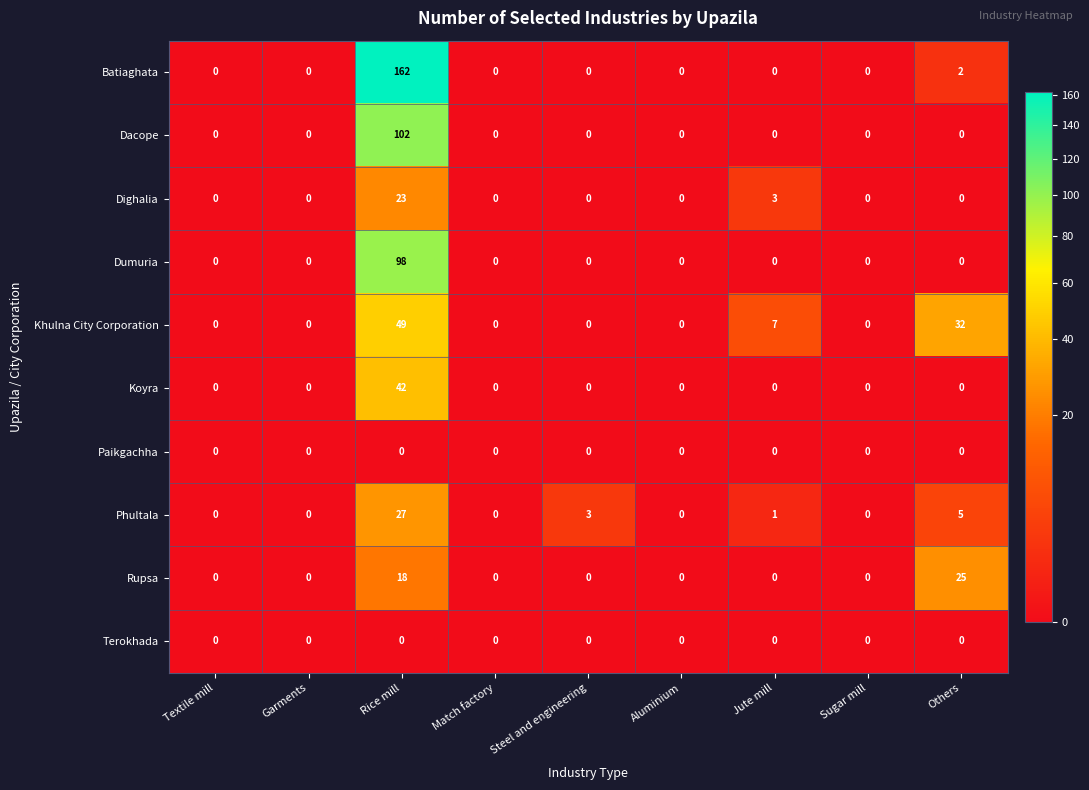

The value of Paikgachha at Sugar mill is 0. True or false?

True